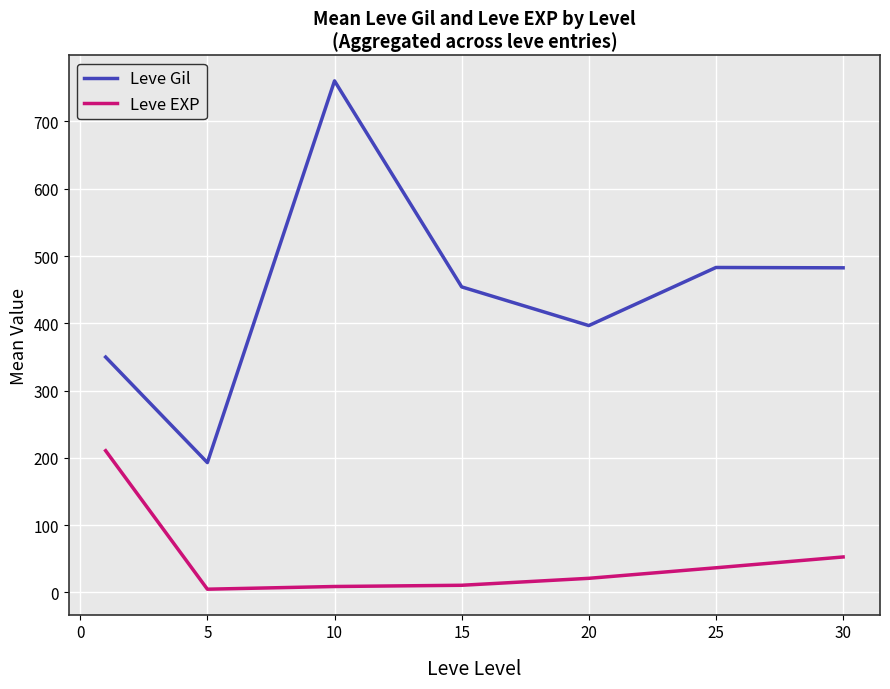

List the series in order of their peak value, highest first.

Leve Gil, Leve EXP